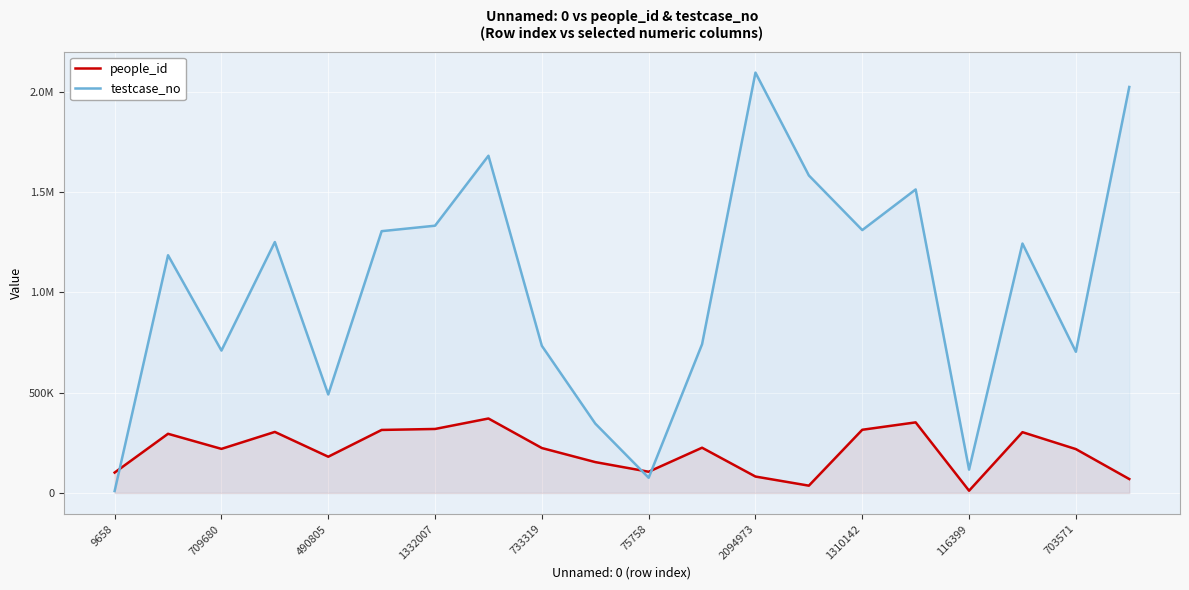

Does the chart display data point markers on the line(s)?

No